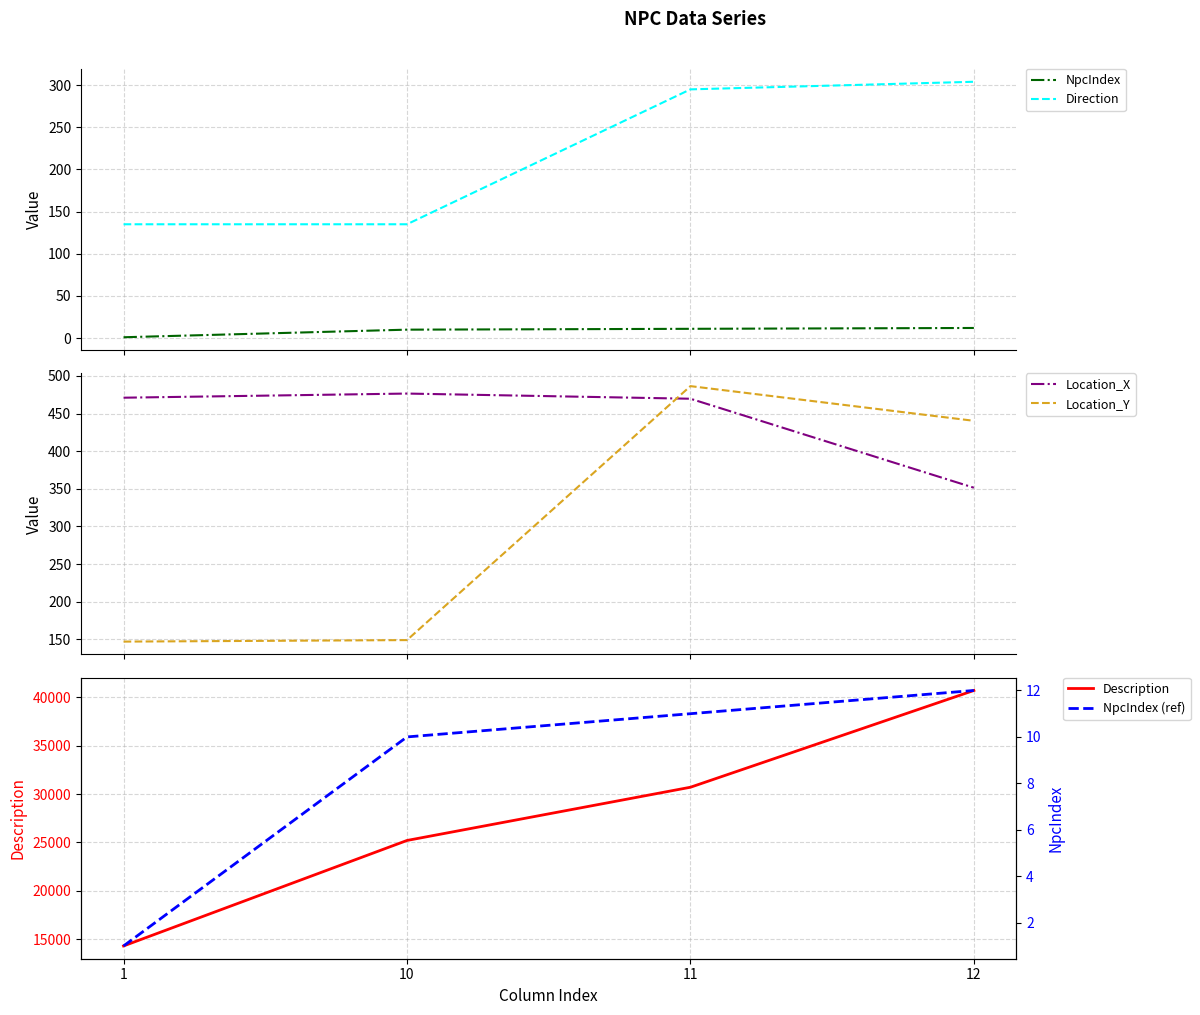

What value does the Location_Y series have at 10?

149.0